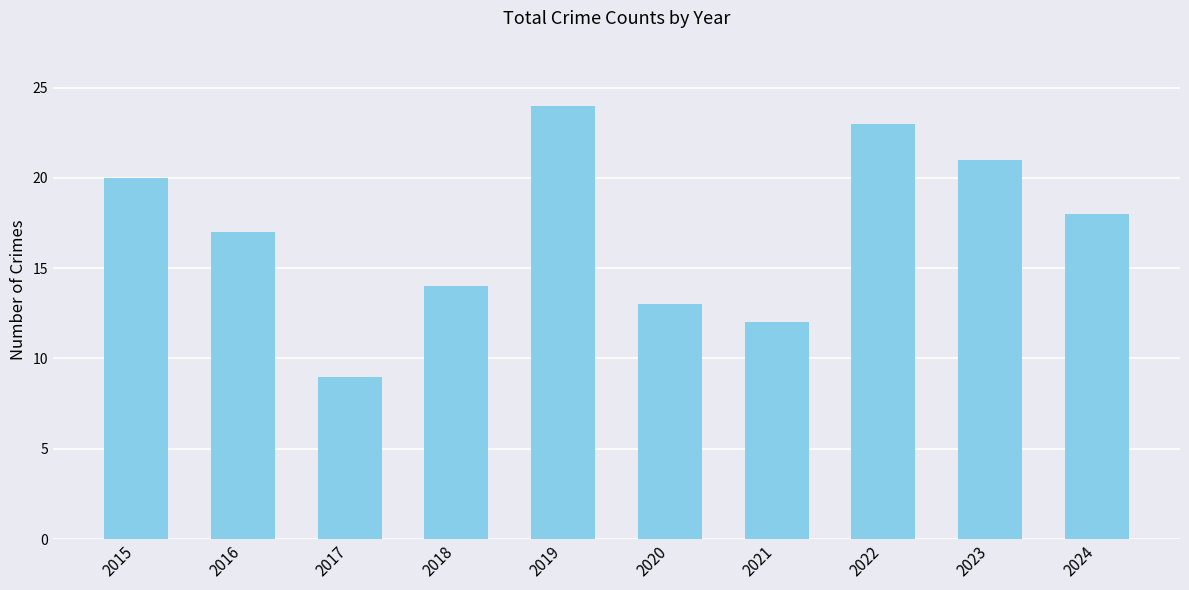

The chart shows a value of 37 at 2023. True or false?

False